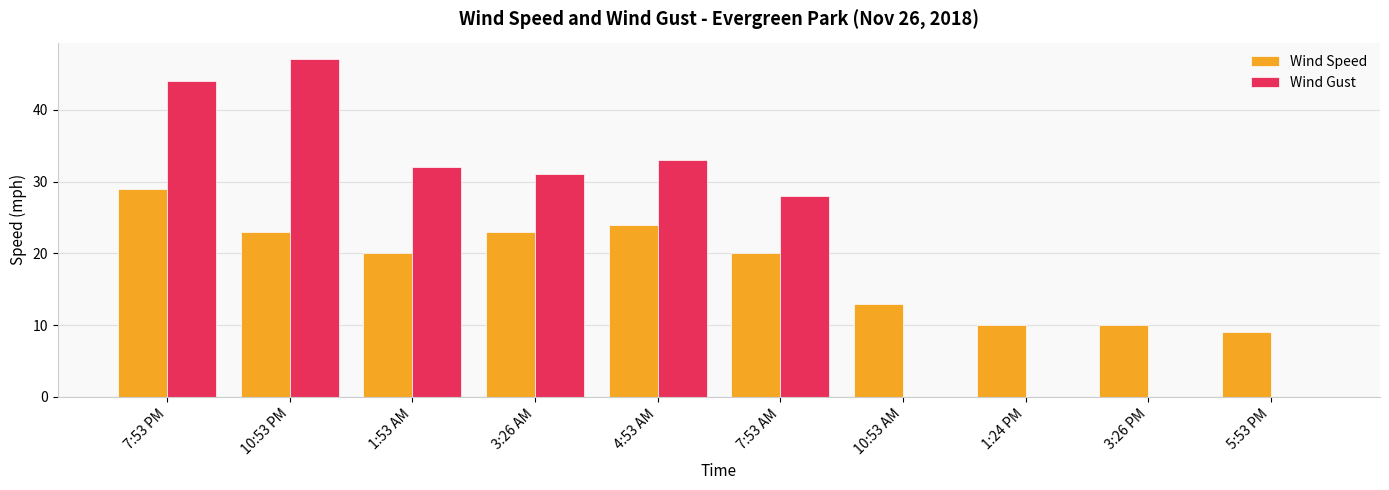

How many groups of bars are there?

10